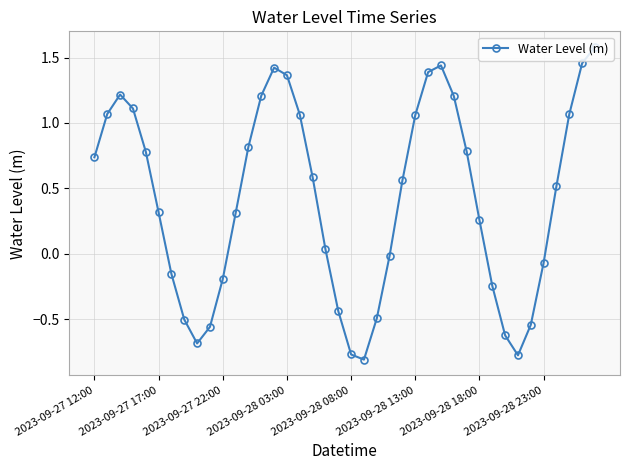

How many values are below 0?

15